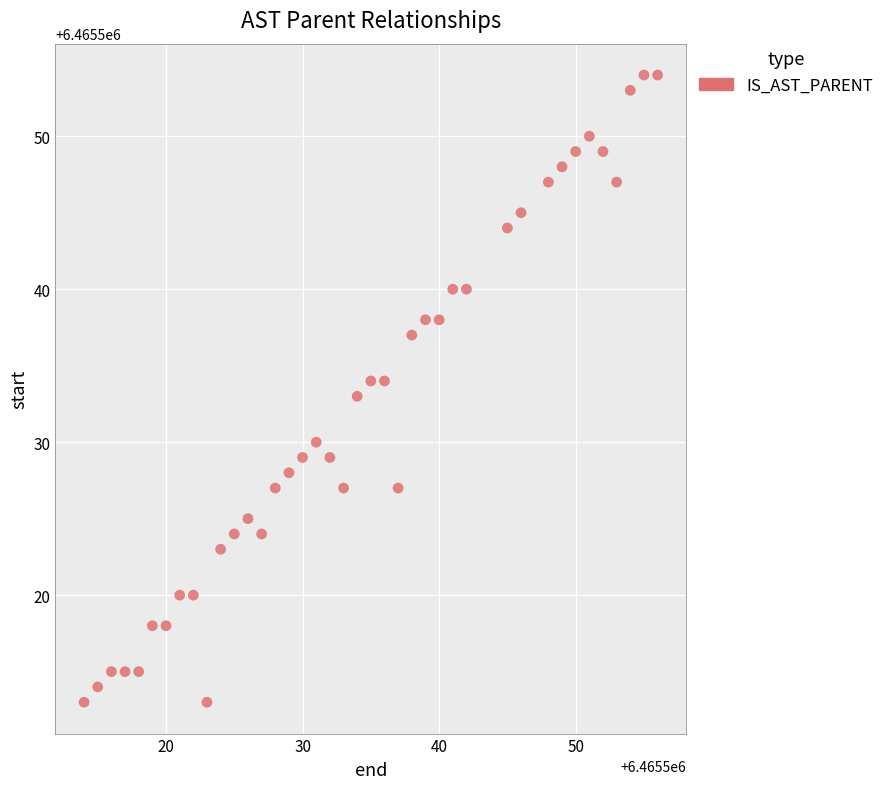

What is the range of Y values (max minus min)?

41